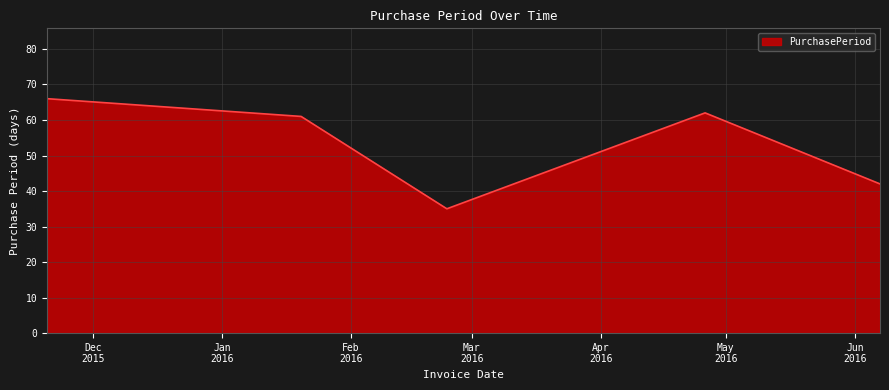

Does the chart display data point markers on the line(s)?

No